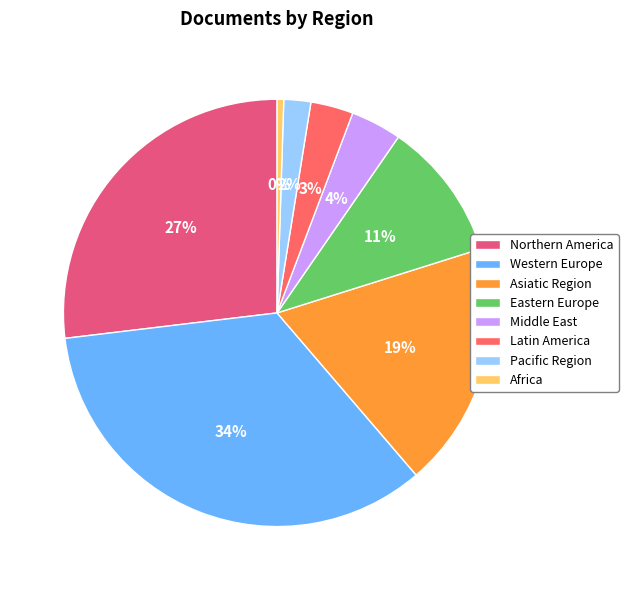

How many slices are in this pie chart?

8